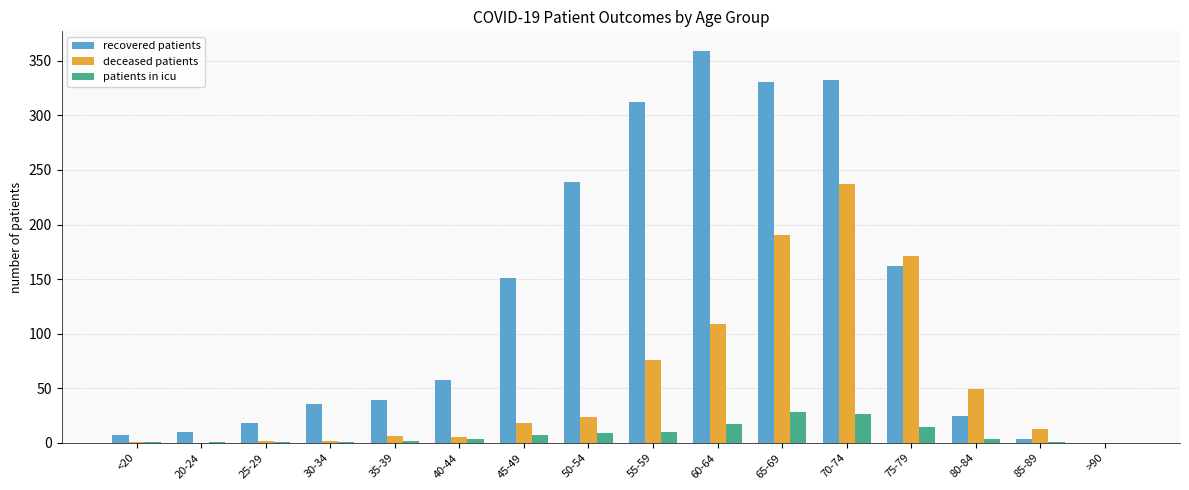

True or false: recovered patients has a value of 331 at 65-69.

True